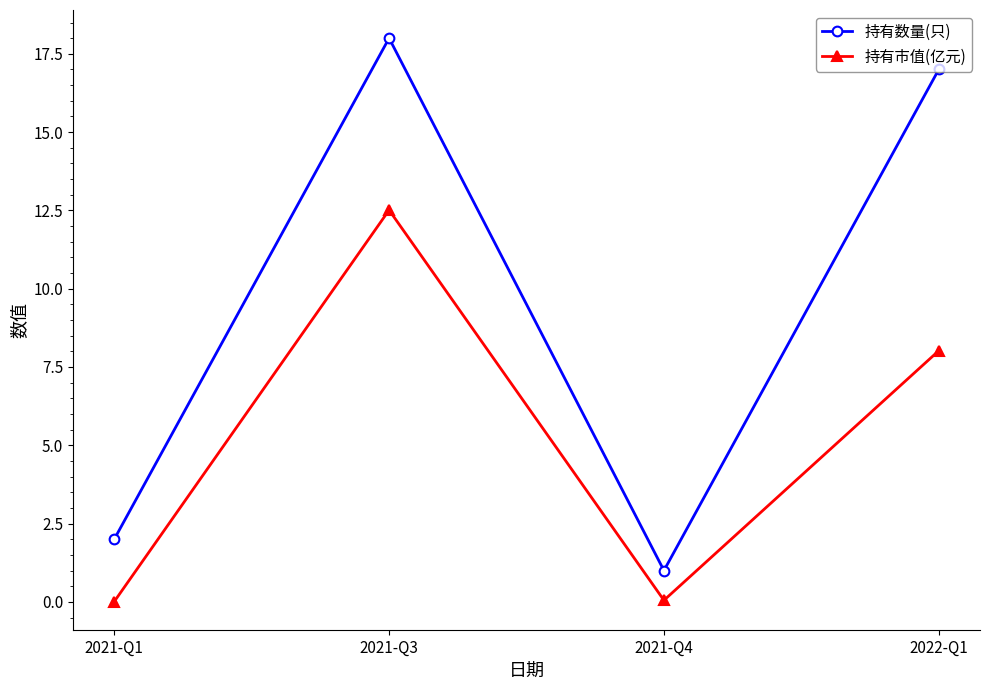

True or false: 持有数量(只) and 持有市值(亿元) cross at least once.

False